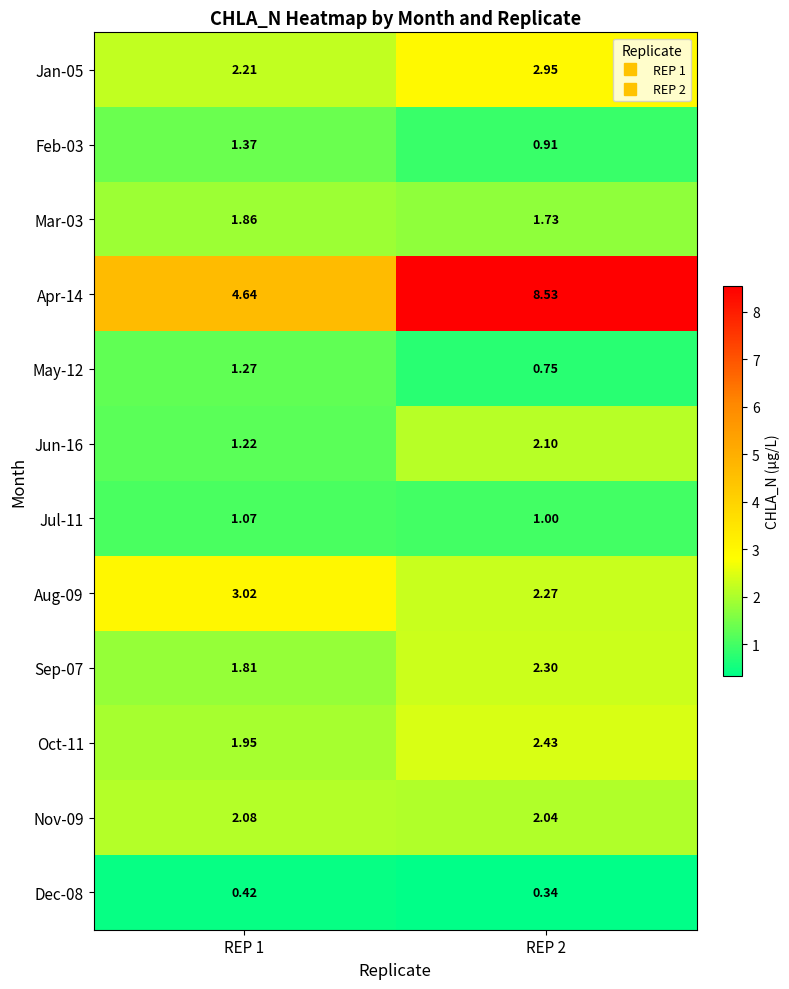

Is the value of Oct-11 at REP 2 greater than the value of Sep-07 at REP 1?

Yes